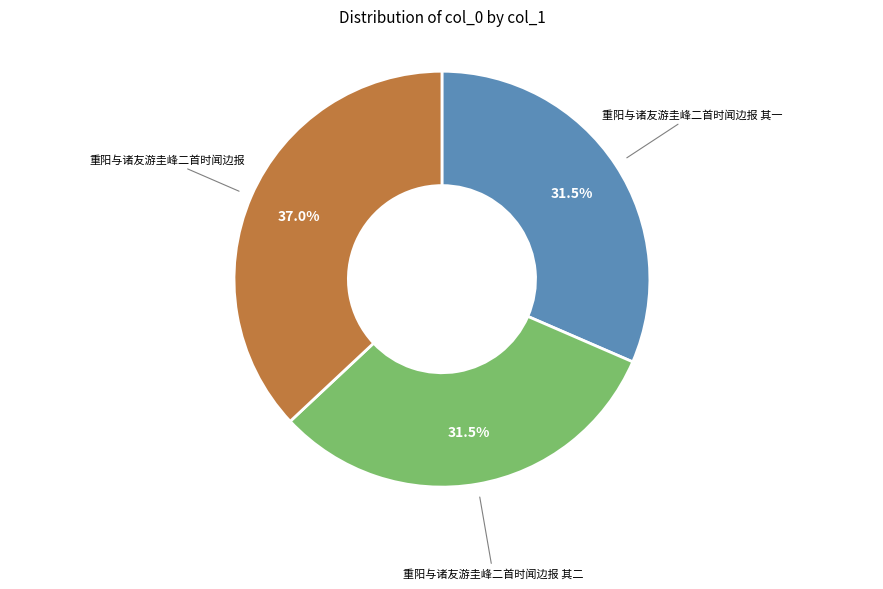

Is there any slice that represents more than half of the pie?

No